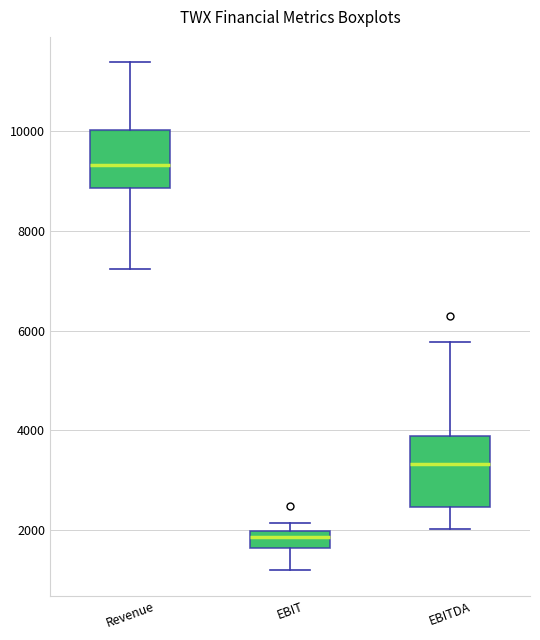

Reading left to right, read every box against the y-axis: the position of its median line, the range the box covers, and the ends of its whiskers. The values are not printed on the chart, so give them approximately, as read against the axis.

Revenue: median 9400, box 8800 to 10000, whiskers 7200 to 11400
EBIT: median 1800, box 1600 to 2000, whiskers 1200 to 2200
EBITDA: median 3400, box 2400 to 3800, whiskers 2000 to 5800